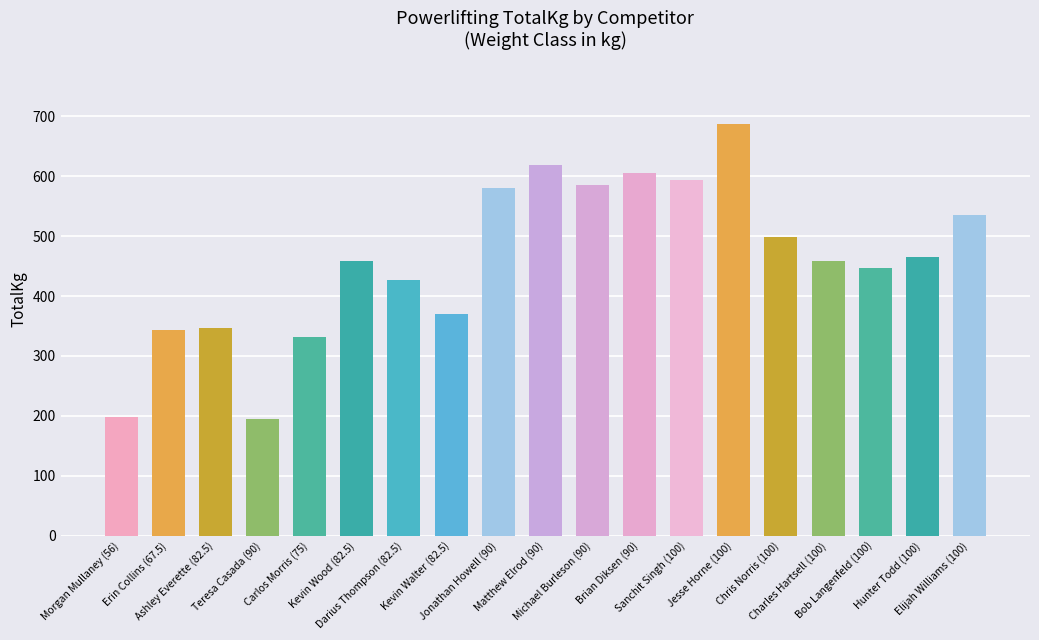

The value at Sanchit Singh (100) is 146.9. True or false?

False